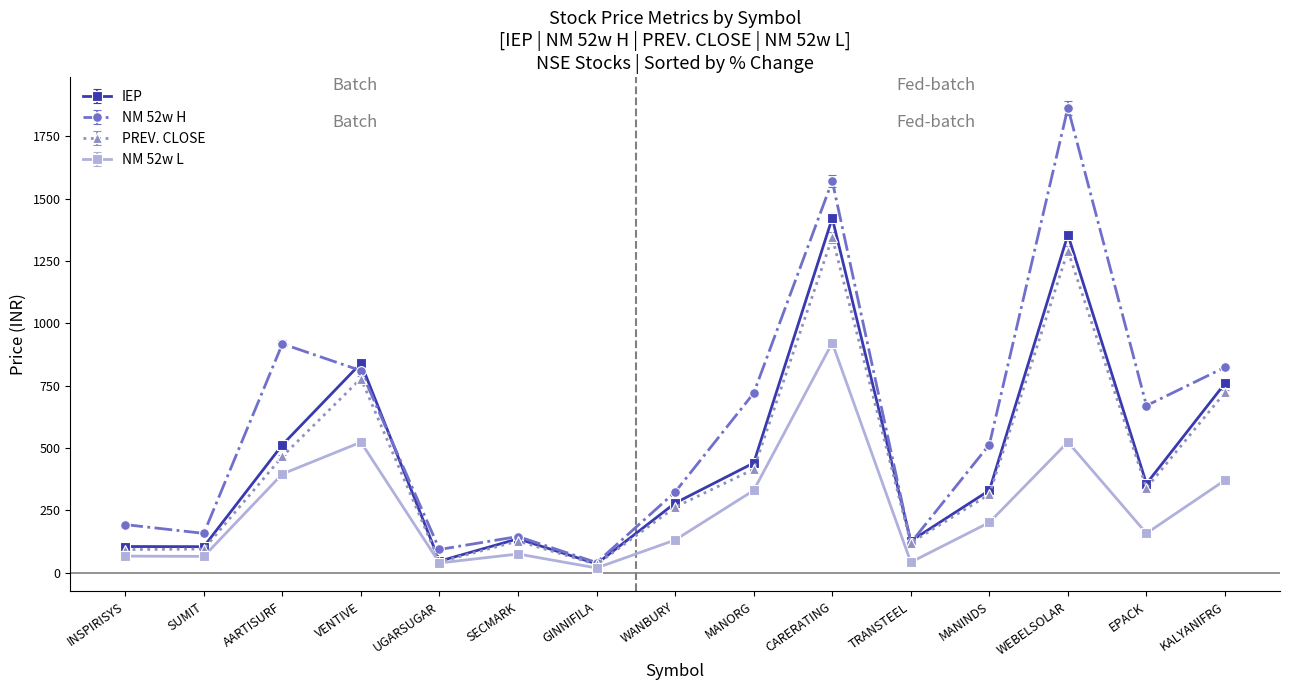

The value of PREV. CLOSE at WANBURY is 350.5. True or false?

False